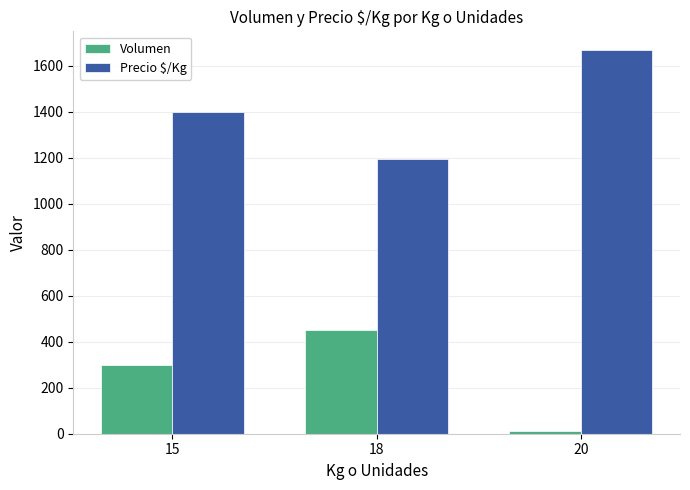

At how many categories does at least one series exceed 1063?

3